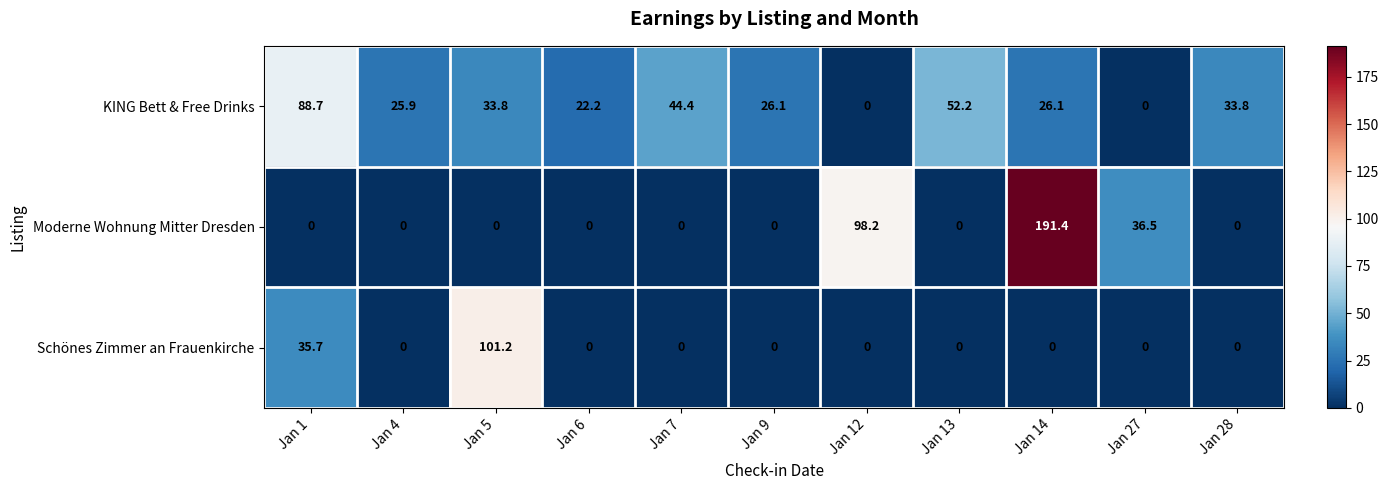

At how many categories does at least one series exceed 189?

1